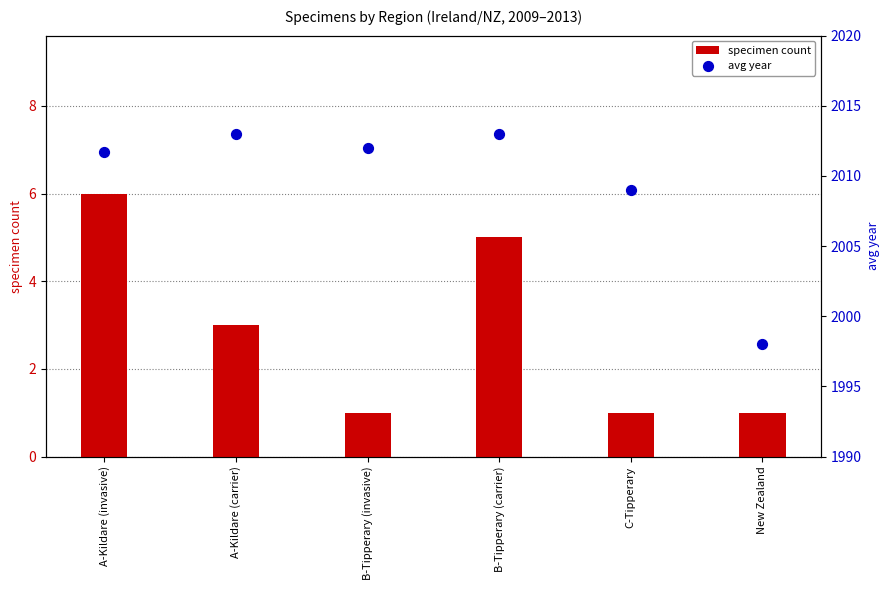

What are all the series names shown in the legend?

specimen count, avg year